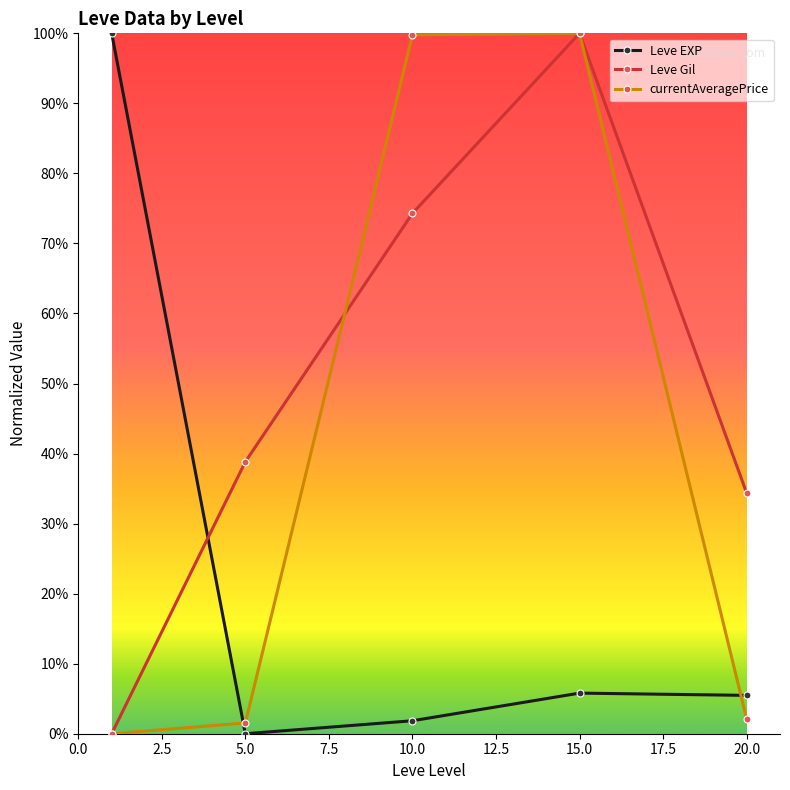

List the series in order of their overall mean, highest first.

Leve Gil, currentAveragePrice, Leve EXP